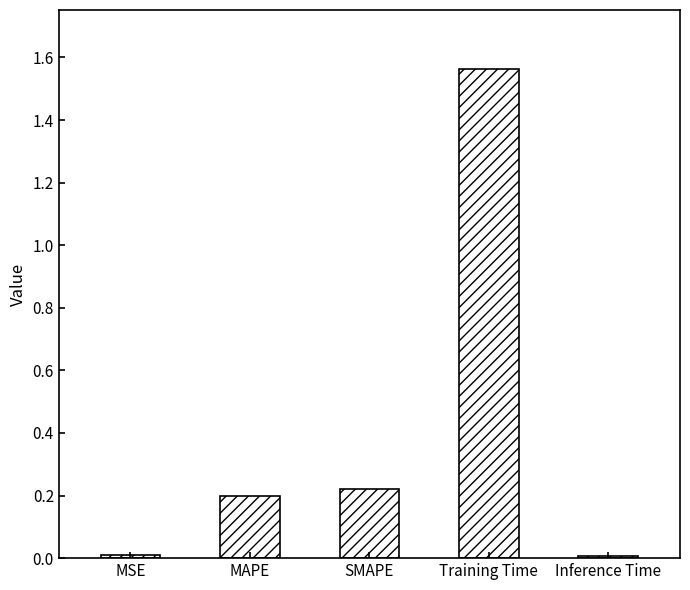

True or false: the data shows 0.3 at SMAPE.

False